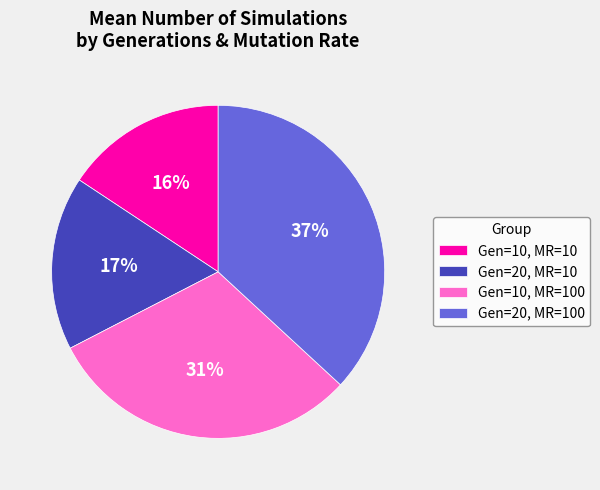

Does any single category account for the majority?

No